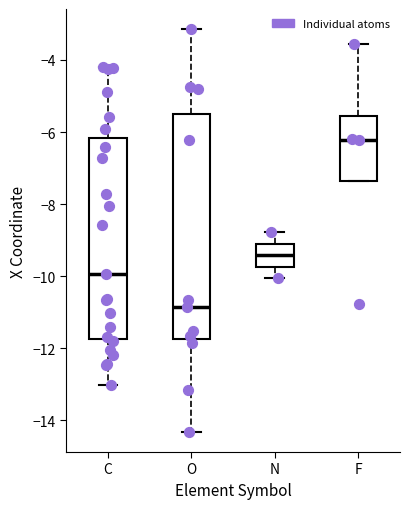

Which box is the tallest, from its lower edge to its upper edge?

O